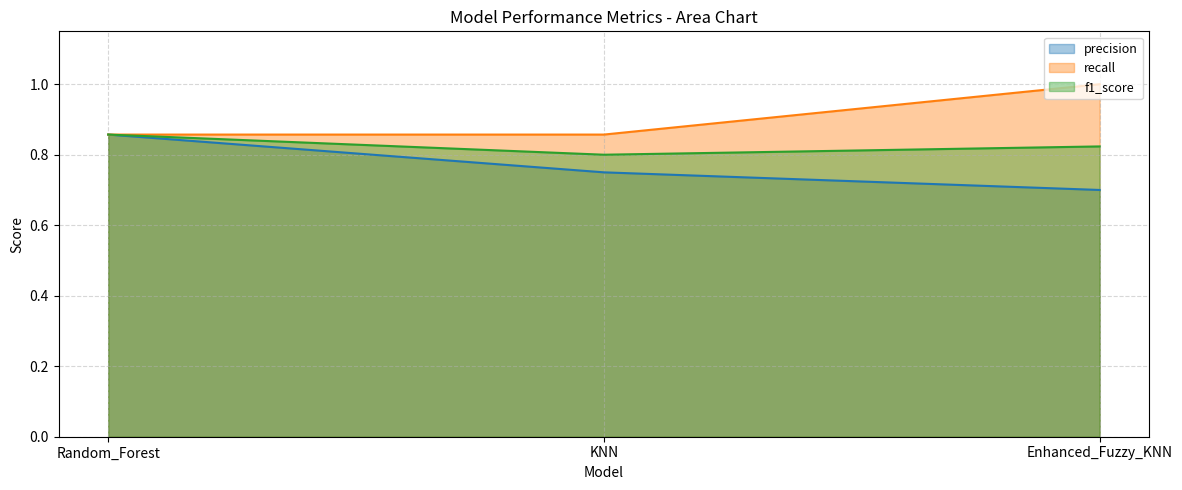

At which label is precision closest to 0?

Enhanced_Fuzzy_KNN